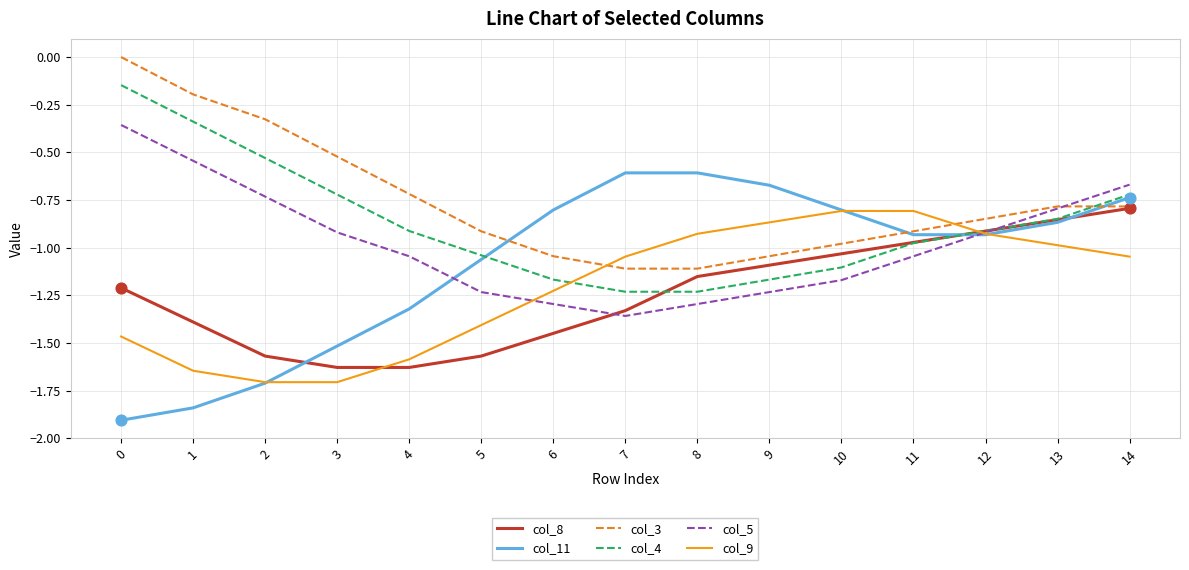

What are all the series names shown in the legend?

col_8, col_11, col_3, col_4, col_5, col_9